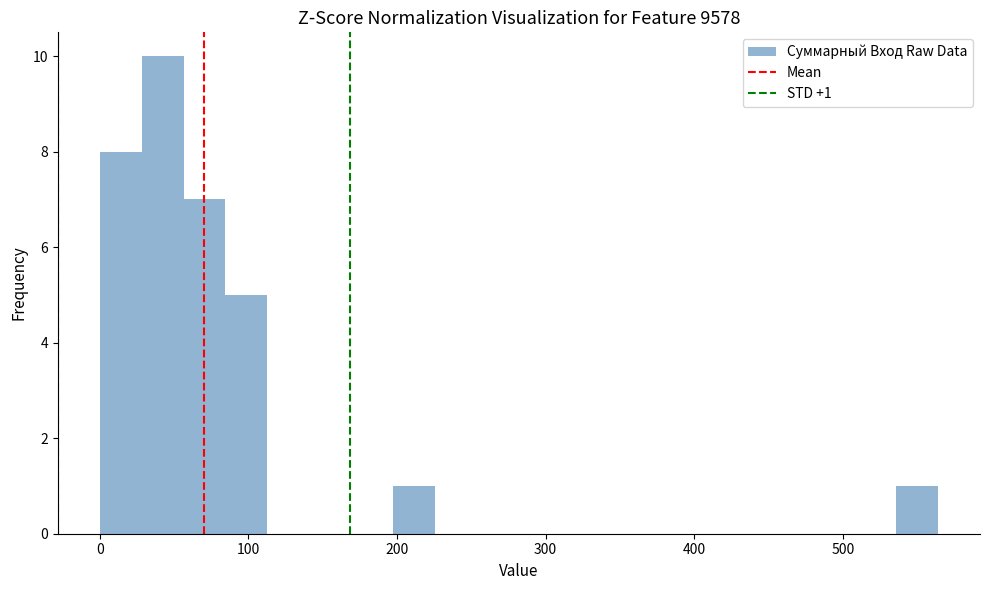

Read against the x-axis, roughly where is the centre of the tallest bar?

40